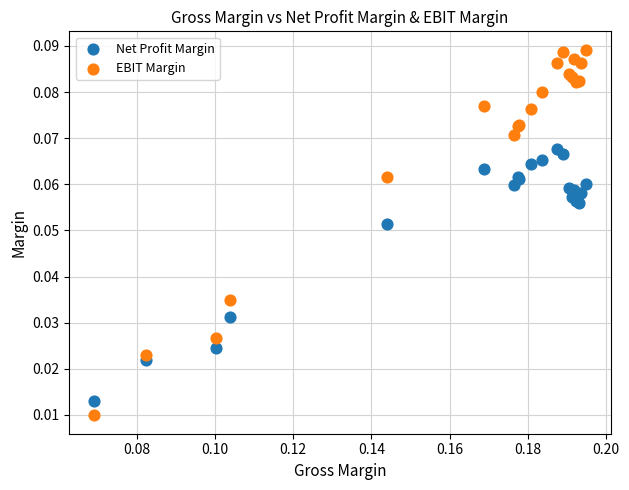

Which series has the widest spread of Y values?

EBIT Margin